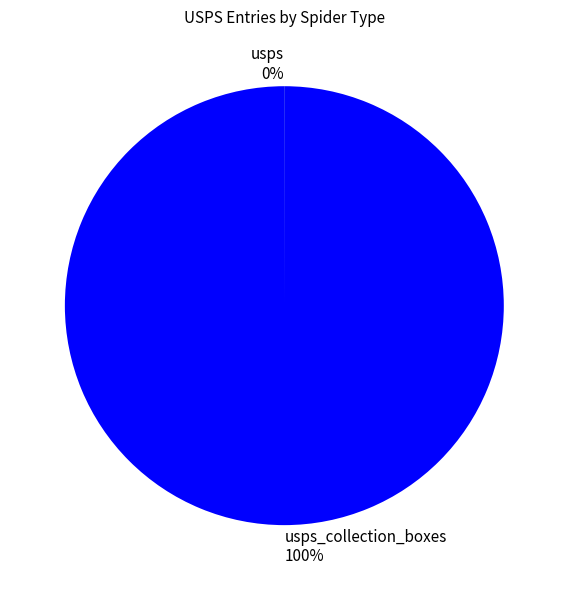

What percentage is the usps_collection_boxes 100% slice, to the nearest percent?

100%